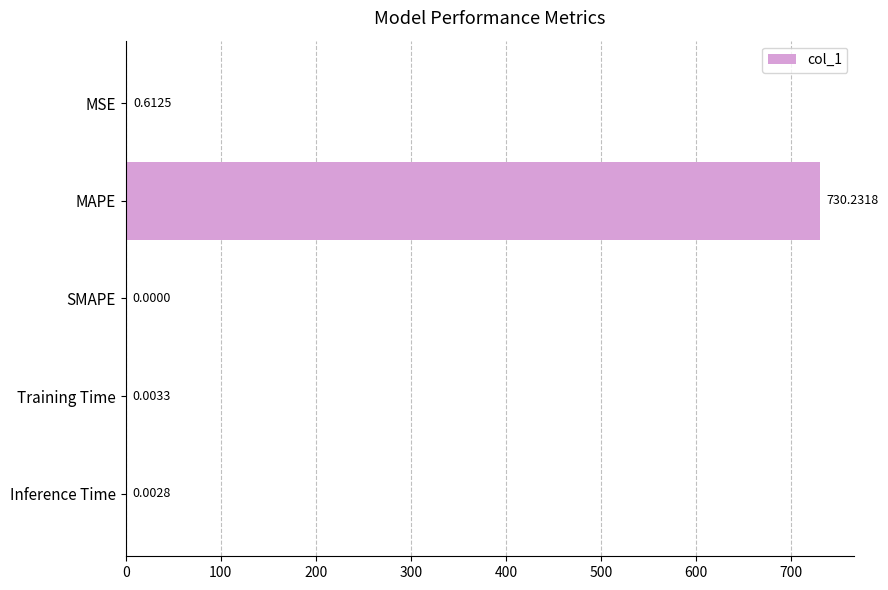

What is the maximum value shown in the chart?

730.2